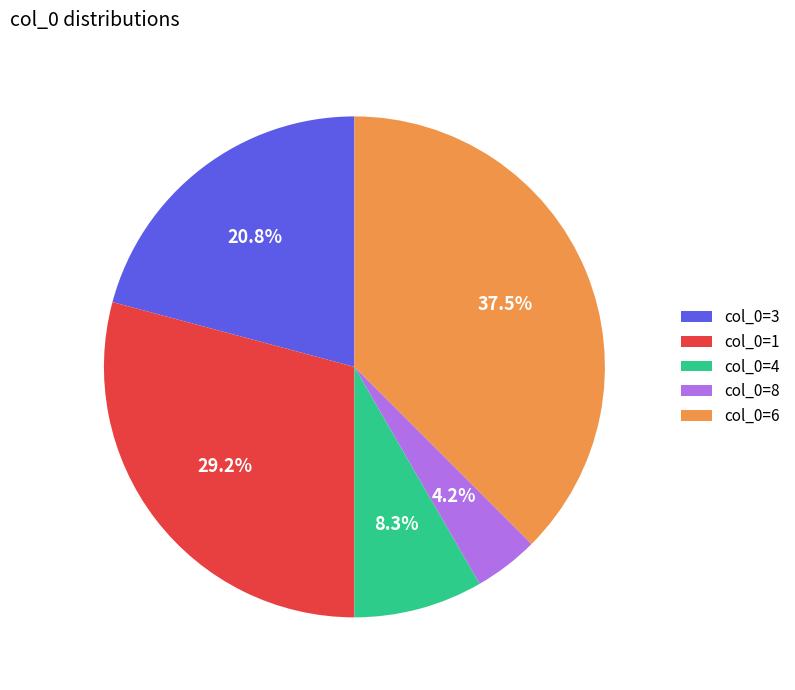

Rank the categories by value from lowest to highest.

col_0=8, col_0=4, col_0=3, col_0=1, col_0=6